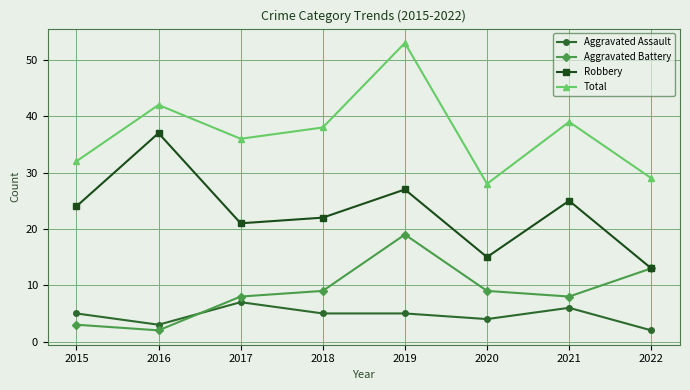

Reading left to right, extract all data points from this chart.

Aggravated Assault: 5	3	7	5	5	4	6	2
Aggravated Battery: 3	2	8	9	19	9	8	13
Robbery: 24	37	21	22	27	15	25	13
Total: 32	42	36	38	53	28	39	29